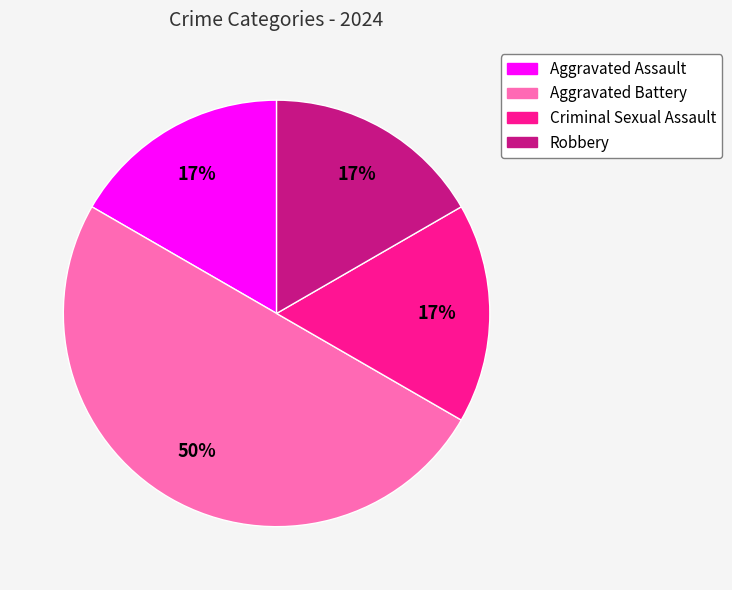

The Aggravated Battery slice represents 56% of the pie. True or false?

False